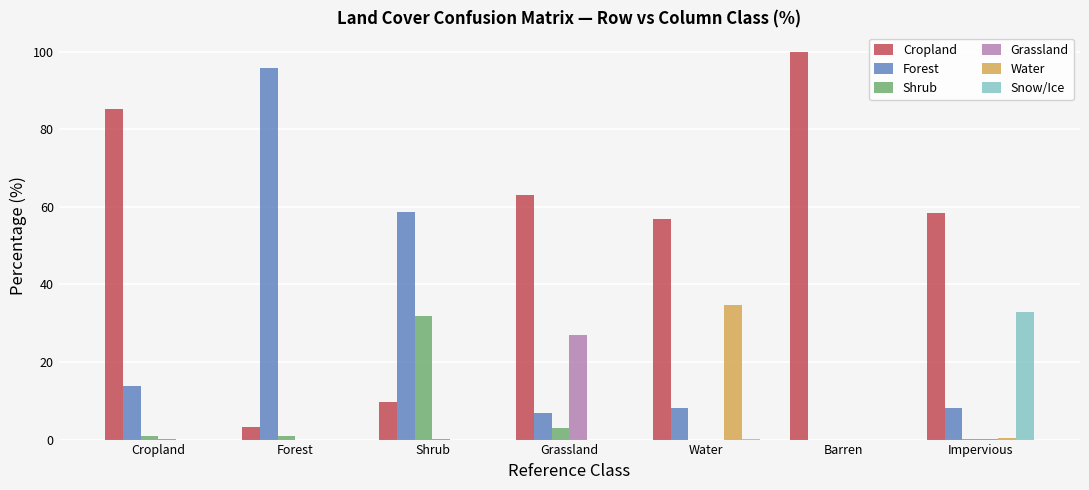

Which series has the largest total across all categories?

Cropland